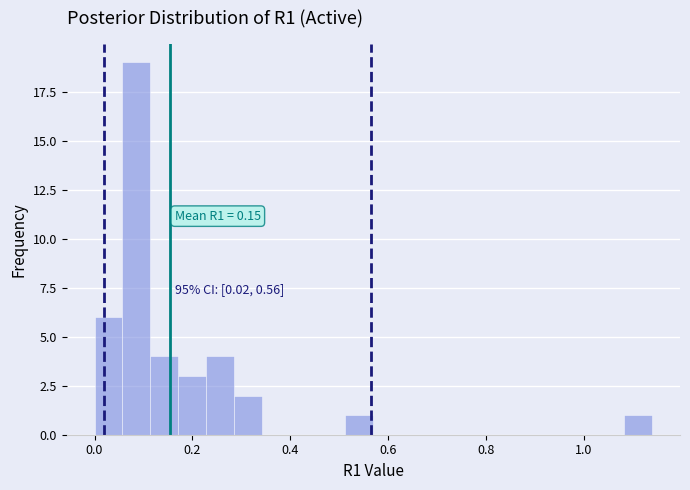

Around what value on the x-axis is the tallest bar? Give the approximate position of its centre, as read against the axis.

0.08